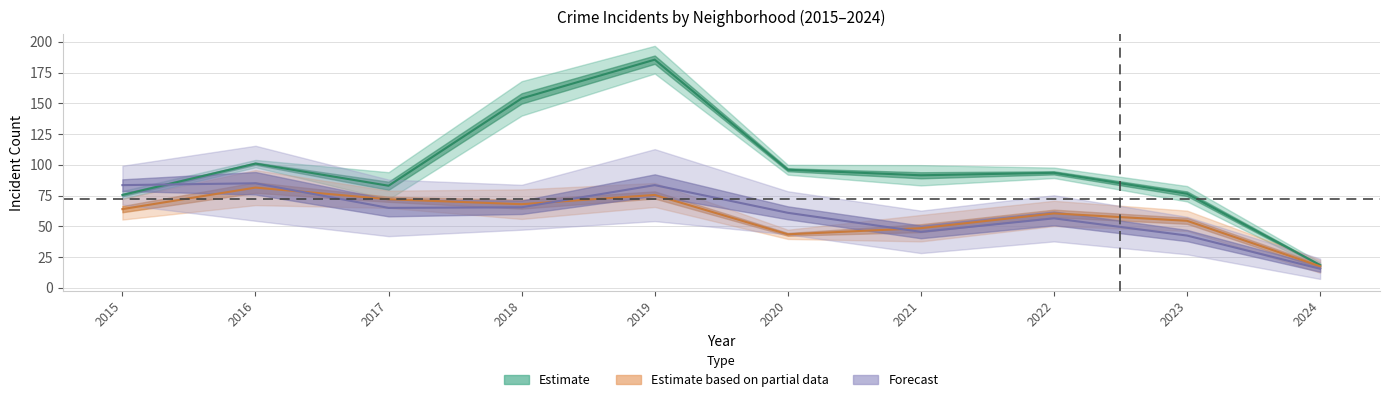

The Auburn Gresham series shows 42 at 2020. True or false?

False